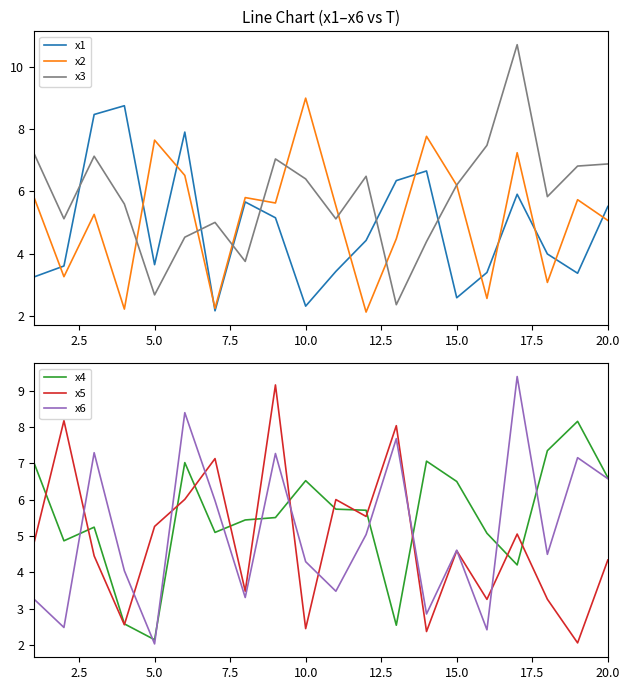

At how many categories does at least one series exceed 5?

20